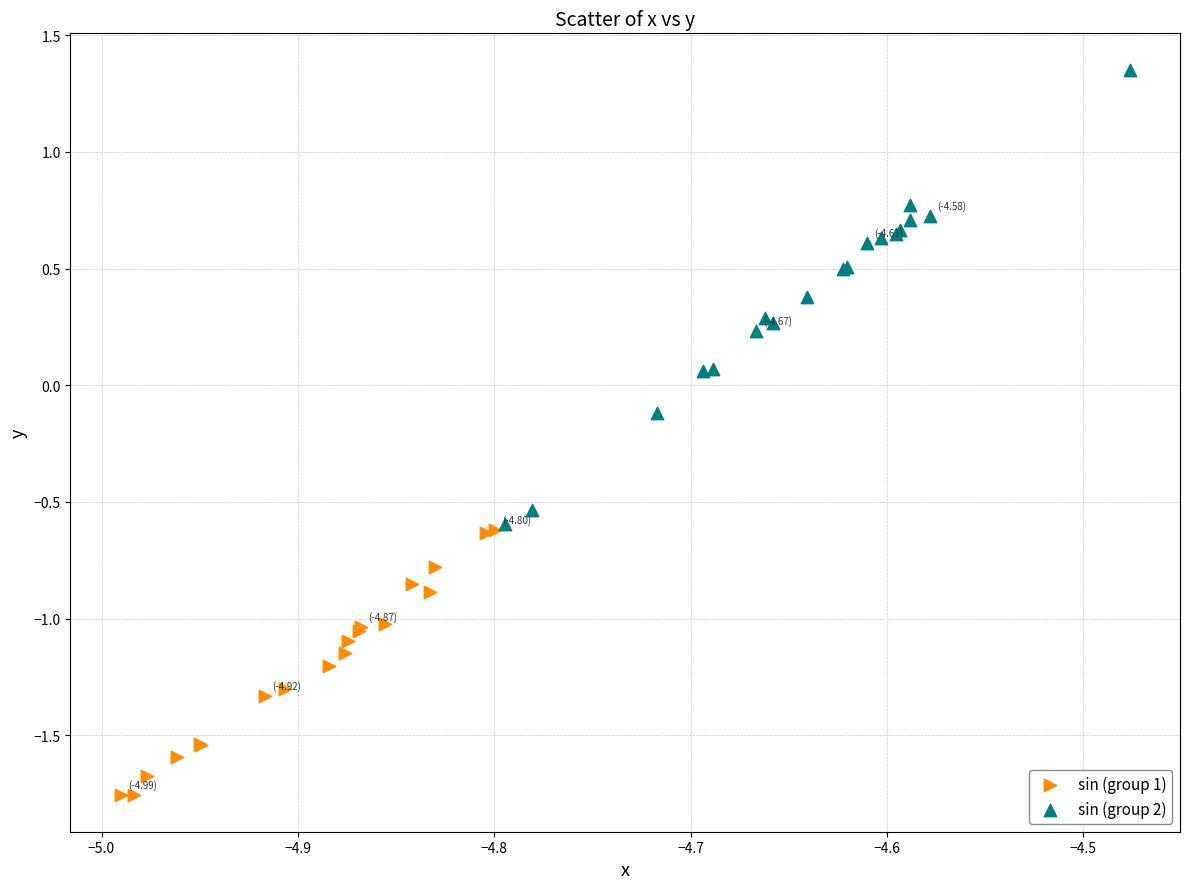

What are all the series names shown in the legend?

sin (group 1), sin (group 2)